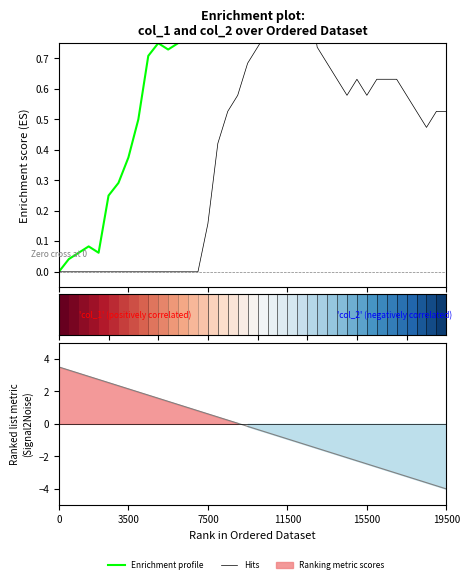

At which category does Hits reach its first local peak?

11500